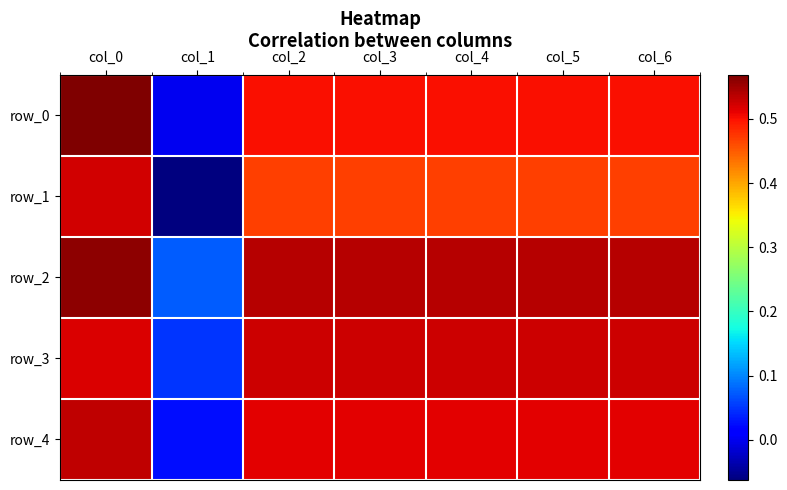

Reading left to right, what are all the values shown in this chart?

row_0: 0.6	0.0	0.5	0.5	0.5	0.5	0.5
row_1: 0.5	-0.1	0.5	0.5	0.5	0.5	0.5
row_2: 0.6	0.1	0.5	0.5	0.5	0.5	0.5
row_3: 0.5	0.1	0.5	0.5	0.5	0.5	0.5
row_4: 0.5	0.0	0.5	0.5	0.5	0.5	0.5